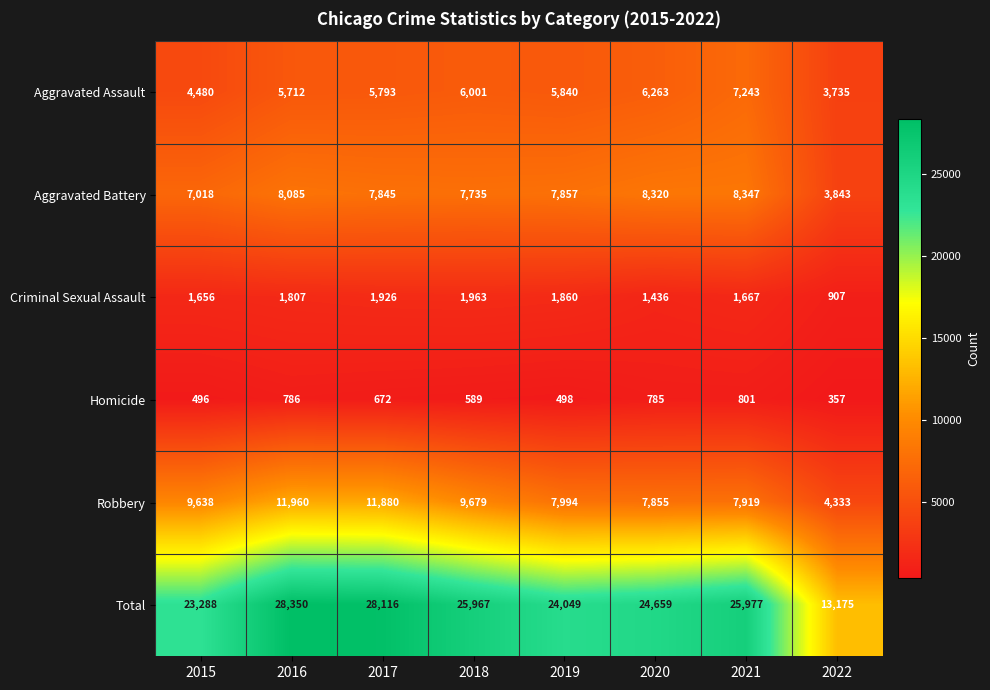

The value of Homicide at 2019 is 498. True or false?

True